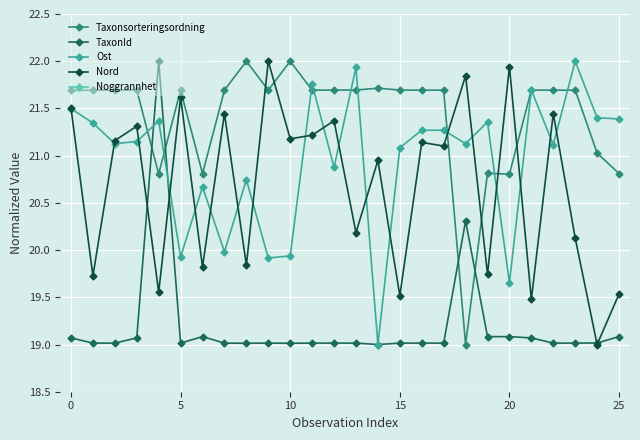

True or false: Taxonsorteringsordning has a value of 38.9 at 16.

False